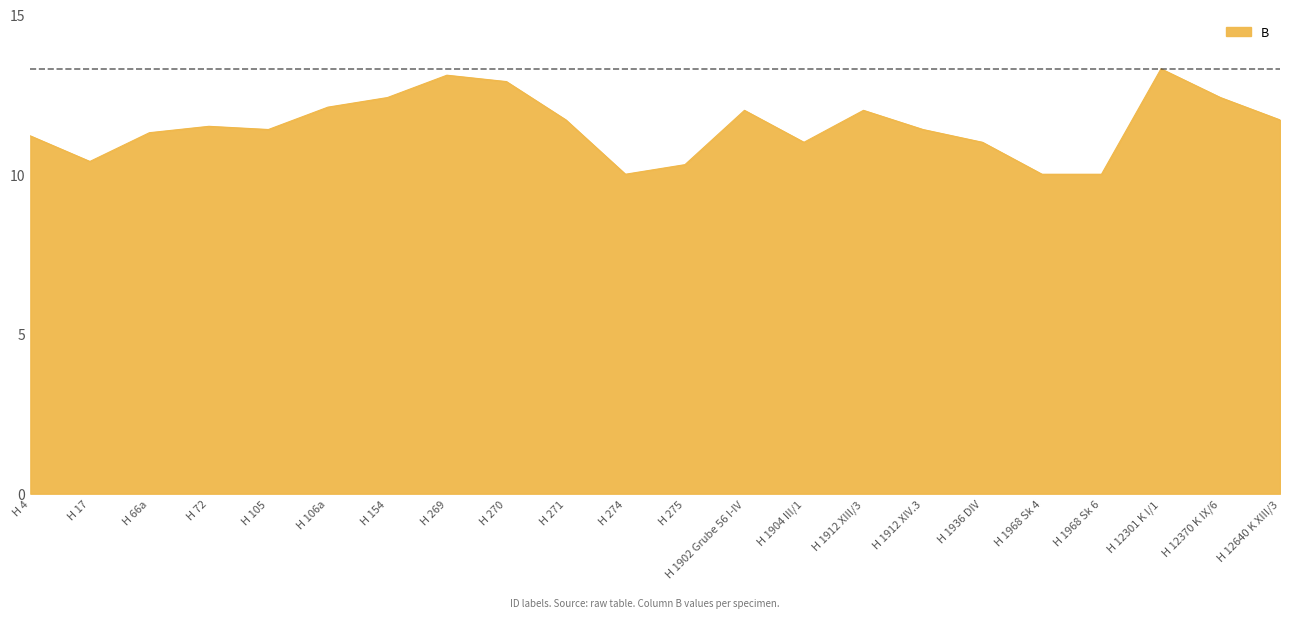

What is the difference between the values at H 12640 K XIII/3 and H 270?

1.2